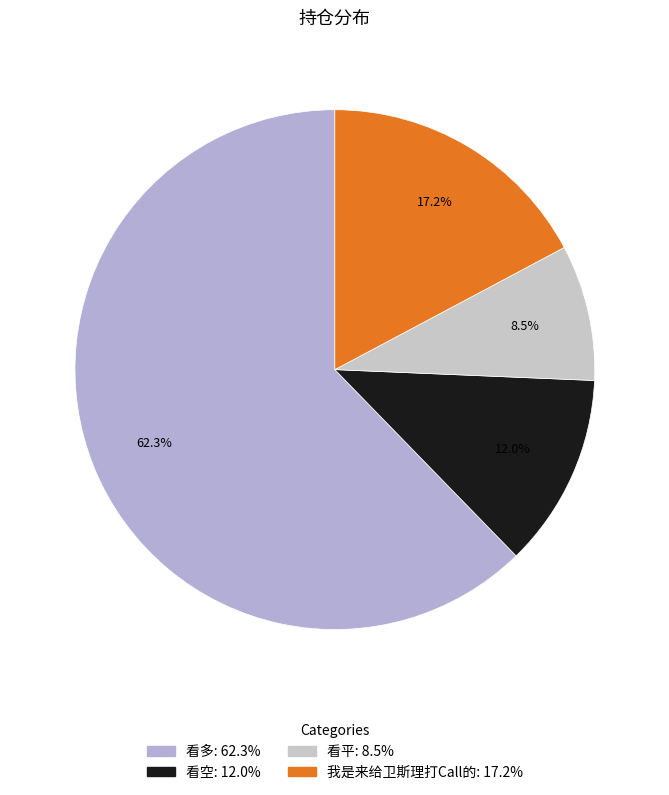

Does 看空 represent more than half of the total?

No